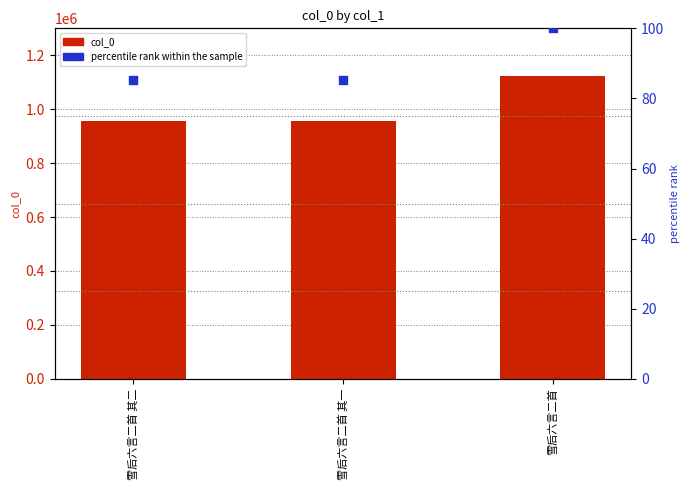

Which series has the widest spread of Y values?

col_0